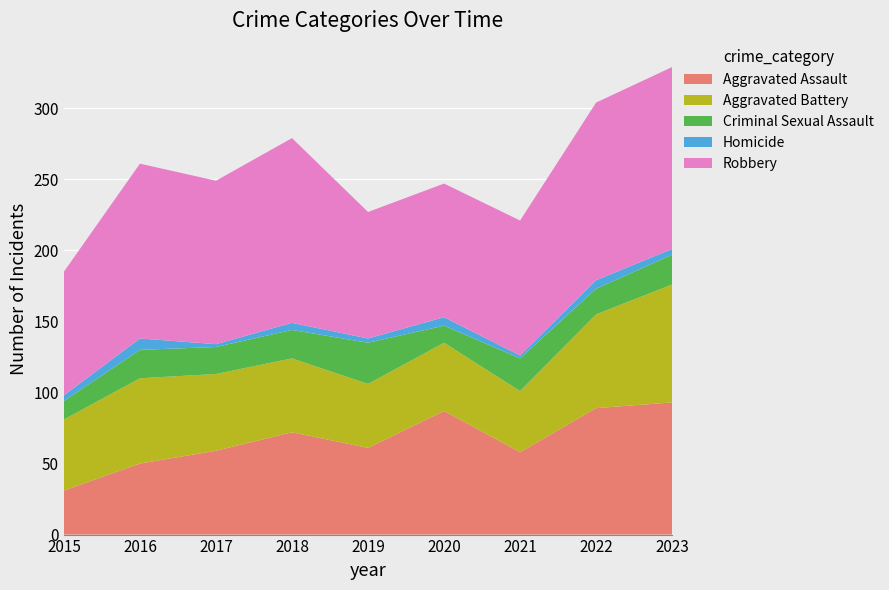

Reading right to left, list all the values displayed in this chart.

Aggravated Assault: 2023=93	2022=89	2021=58	2020=87	2019=61	2018=72	2017=59	2016=50	2015=31
Aggravated Battery: 2023=83	2022=66	2021=43	2020=48	2019=45	2018=52	2017=54	2016=60	2015=50
Criminal Sexual Assault: 2023=21	2022=18	2021=23	2020=12	2019=29	2018=20	2017=19	2016=20	2015=13
Homicide: 2023=4	2022=6	2021=2	2020=6	2019=3	2018=5	2017=2	2016=8	2015=4
Robbery: 2023=128	2022=125	2021=95	2020=94	2019=89	2018=130	2017=115	2016=123	2015=87